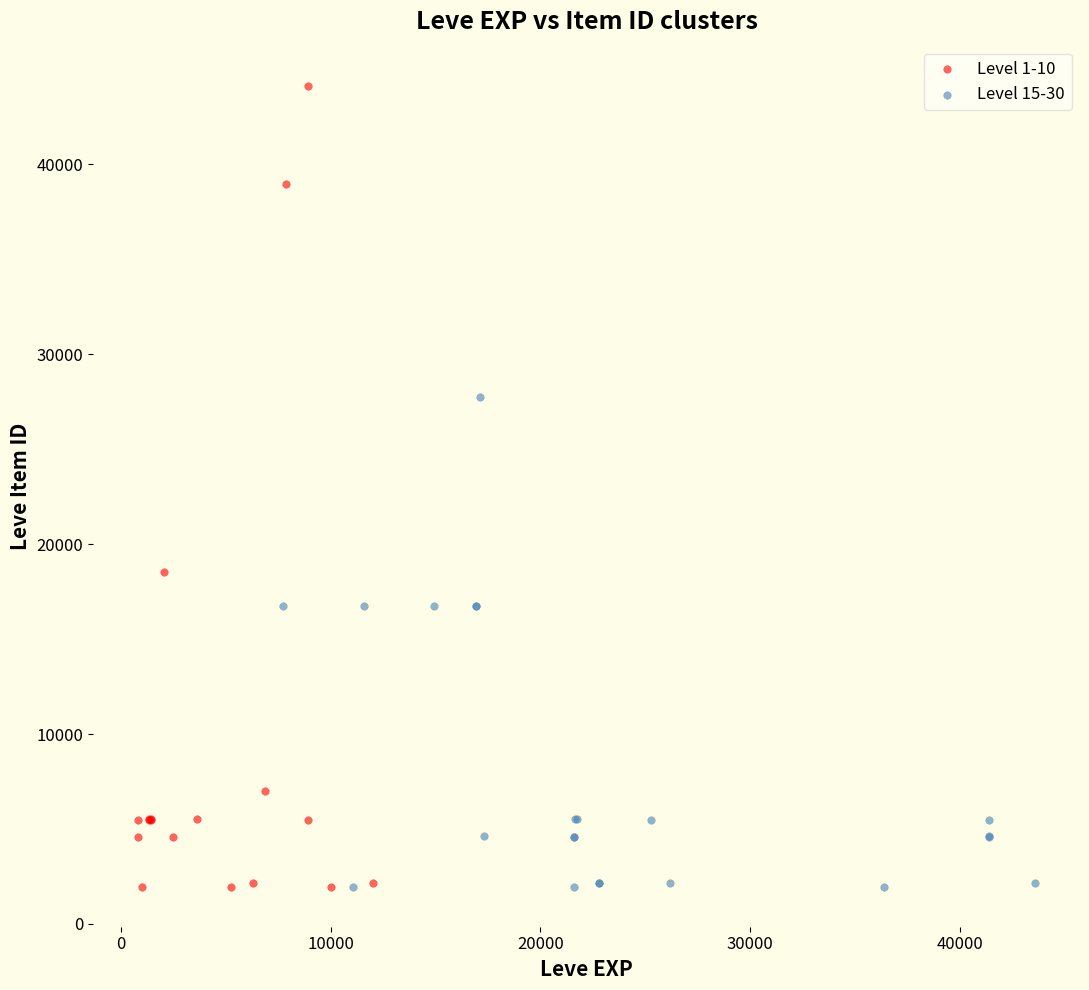

Which series reaches the maximum Y coordinate?

Level 1-10